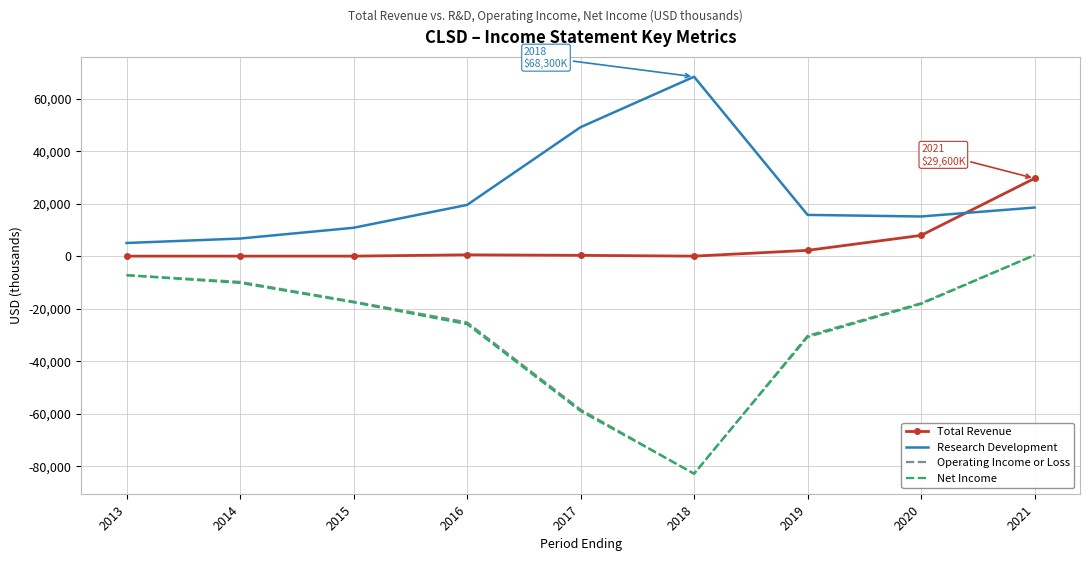

How many interior local valleys does the Operating Income or Loss series have?

1